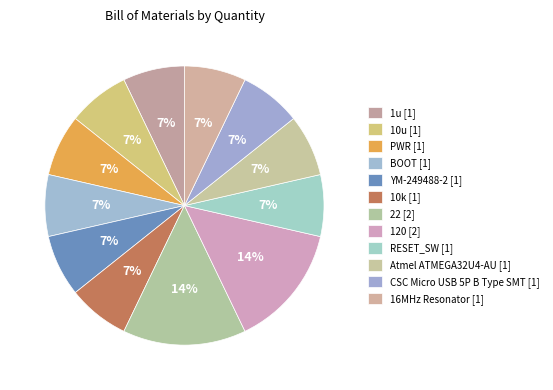

How many segments does this pie chart have?

12